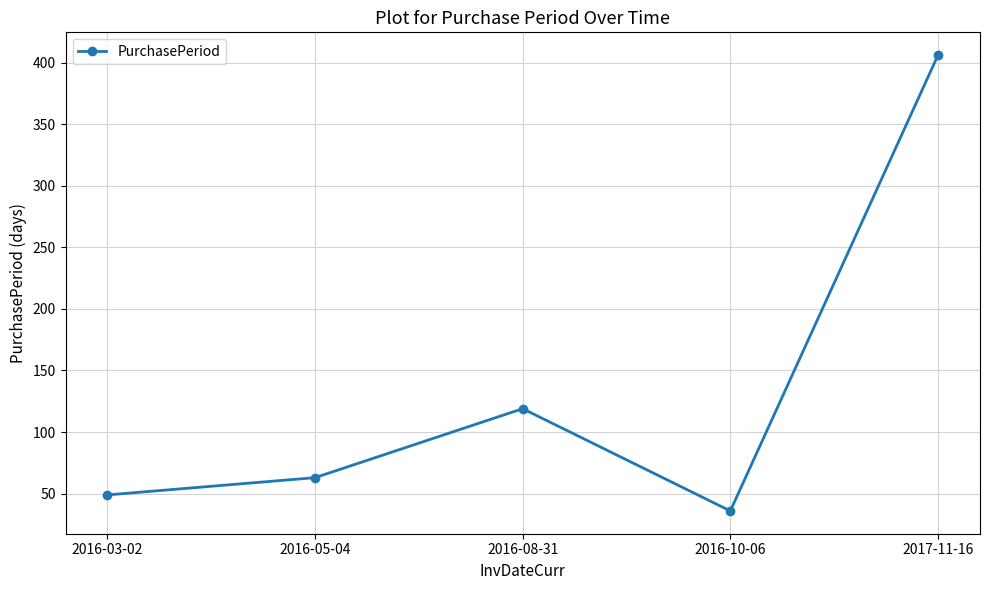

What is the ratio of the value at 2017-11-16 to the value at 2016-08-31?

3.4